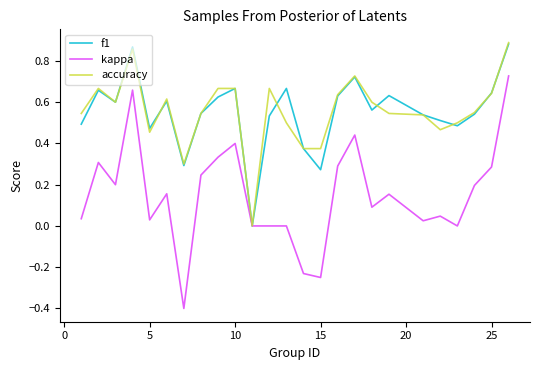

Which series has the largest range (max minus min)?

kappa